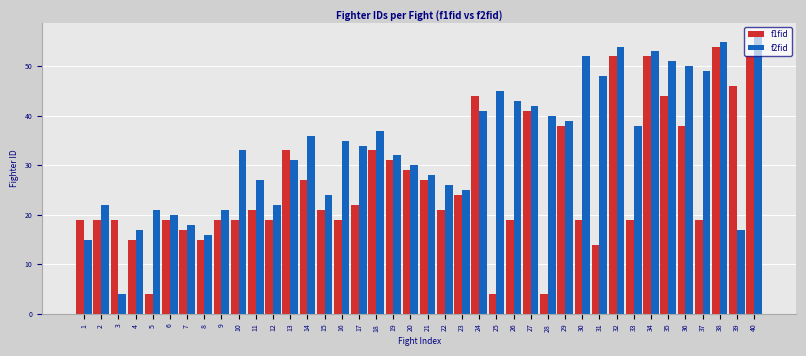

List the series in order of their overall mean, highest first.

f2fid, f1fid